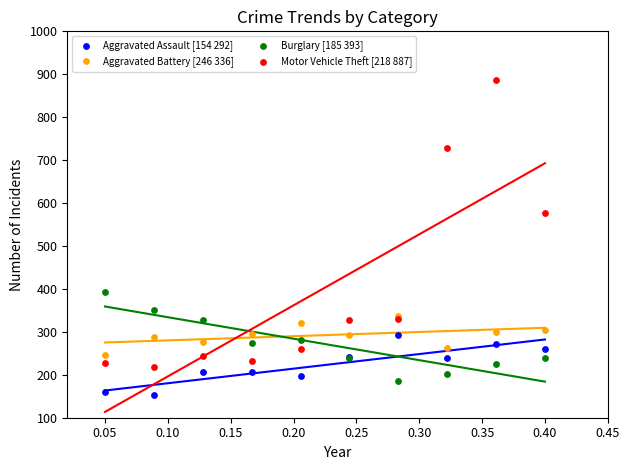

Across all series, what Y value is closest to 520?

578